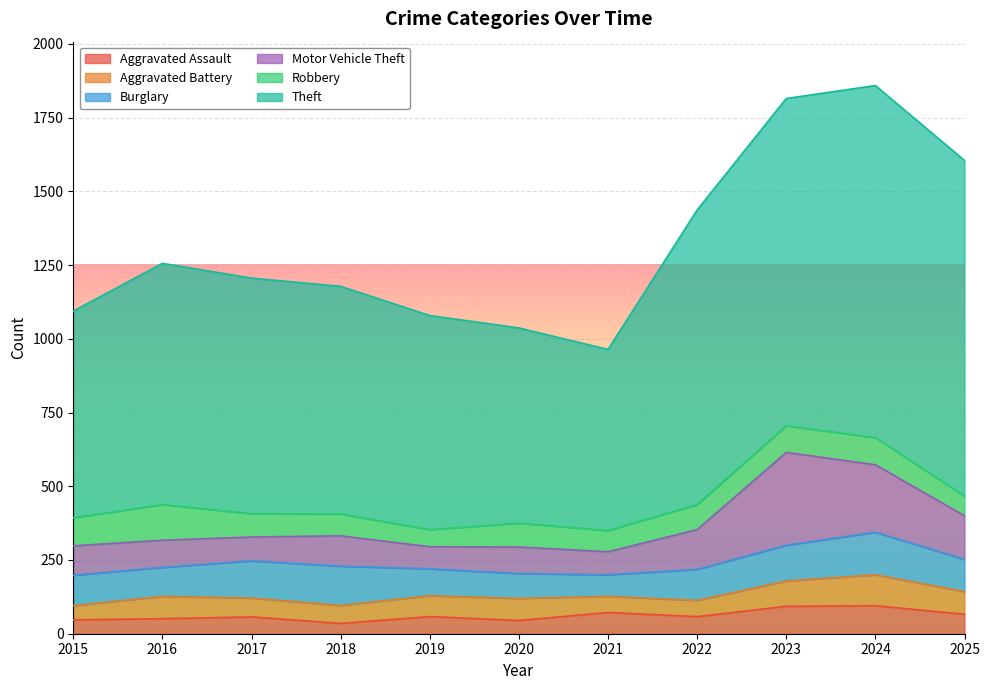

Reading right to left, transcribe all the data shown in this chart.

Aggravated Assault: 2025=66	2024=95	2023=93	2022=58	2021=72	2020=45	2019=58	2018=35	2017=57	2016=51	2015=47
Aggravated Battery: 2025=77	2024=105	2023=86	2022=55	2021=55	2020=75	2019=71	2018=61	2017=64	2016=76	2015=48
Burglary: 2025=109	2024=144	2023=121	2022=105	2021=73	2020=84	2019=91	2018=133	2017=126	2016=98	2015=103
Motor Vehicle Theft: 2025=148	2024=229	2023=315	2022=135	2021=78	2020=90	2019=75	2018=103	2017=81	2016=92	2015=100
Robbery: 2025=67	2024=92	2023=90	2022=85	2021=72	2020=81	2019=58	2018=74	2017=79	2016=121	2015=95
Theft: 2025=1138	2024=1194	2023=1110	2022=999	2021=614	2020=662	2019=726	2018=772	2017=799	2016=818	2015=701